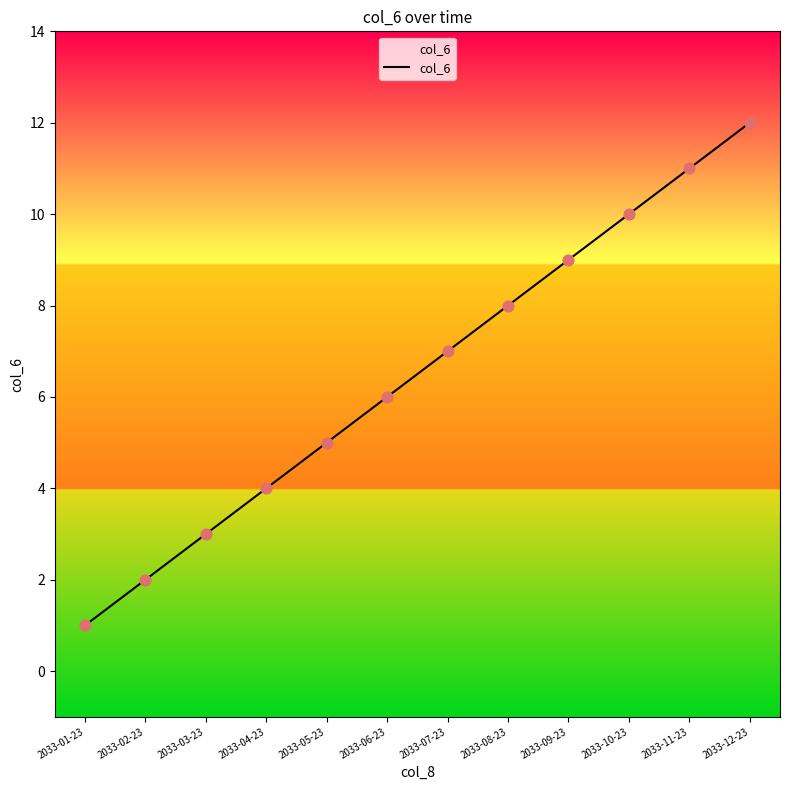

Which has a higher value, 2033-12-23 or 2033-07-23?

2033-12-23